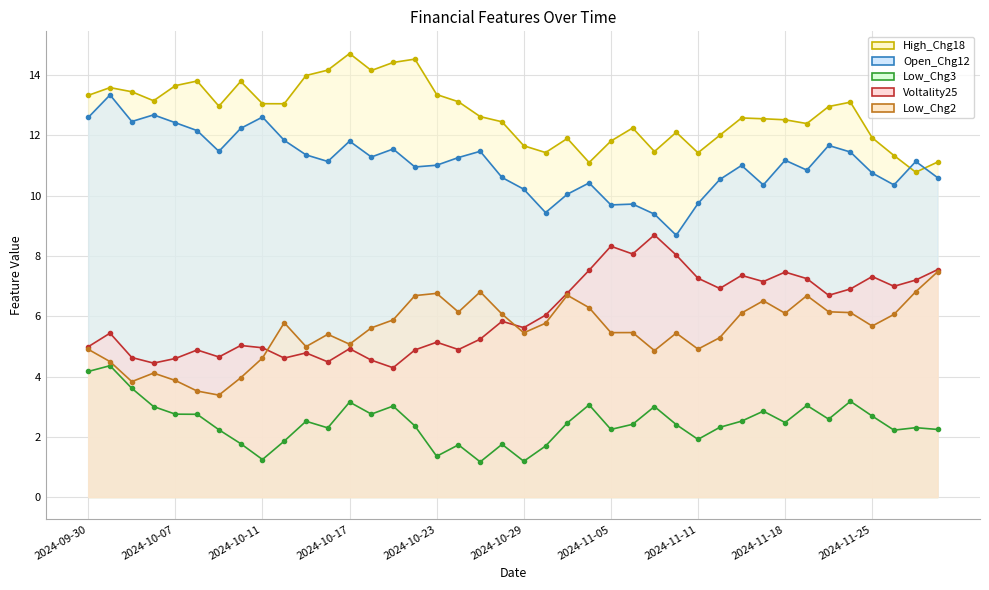

Reading left to right, extract all data points from this chart.

High_Chg18: 13.3	13.6	13.4	13.1	13.7	13.8	13.0	13.8	13.1	13.0	14.0	14.2	14.7	14.2	14.4	14.5	13.4	13.1	12.6	12.5	11.7	11.4	11.9	11.1	11.8	12.2	11.5	12.1	11.4	12.0	12.6	12.6	12.5	12.4	13.0	13.1	11.9	11.3	10.8	11.1
Open_Chg12: 12.6	13.3	12.5	12.7	12.4	12.2	11.5	12.2	12.6	11.8	11.4	11.1	11.8	11.3	11.5	11.0	11.0	11.3	11.5	10.6	10.2	9.4	10.0	10.4	9.7	9.7	9.4	8.7	9.7	10.5	11.0	10.4	11.2	10.8	11.7	11.4	10.8	10.4	11.1	10.6
Low_Chg3: 4.2	4.4	3.6	3.0	2.8	2.7	2.2	1.8	1.2	1.9	2.5	2.3	3.2	2.8	3.0	2.4	1.4	1.7	1.2	1.7	1.2	1.7	2.5	3.1	2.2	2.4	3.0	2.4	1.9	2.3	2.5	2.8	2.5	3.0	2.6	3.2	2.7	2.2	2.3	2.2
Voltality25: 5.0	5.4	4.6	4.4	4.6	4.9	4.6	5.0	5.0	4.6	4.8	4.5	4.9	4.5	4.3	4.9	5.1	4.9	5.2	5.8	5.6	6.0	6.8	7.5	8.3	8.1	8.7	8.0	7.3	6.9	7.4	7.1	7.5	7.2	6.7	6.9	7.3	7.0	7.2	7.5
Low_Chg2: 4.9	4.5	3.8	4.1	3.9	3.5	3.4	4.0	4.6	5.8	5.0	5.4	5.1	5.6	5.9	6.7	6.8	6.1	6.8	6.1	5.4	5.8	6.7	6.3	5.5	5.5	4.9	5.4	4.9	5.3	6.1	6.5	6.1	6.7	6.1	6.1	5.7	6.1	6.8	7.5